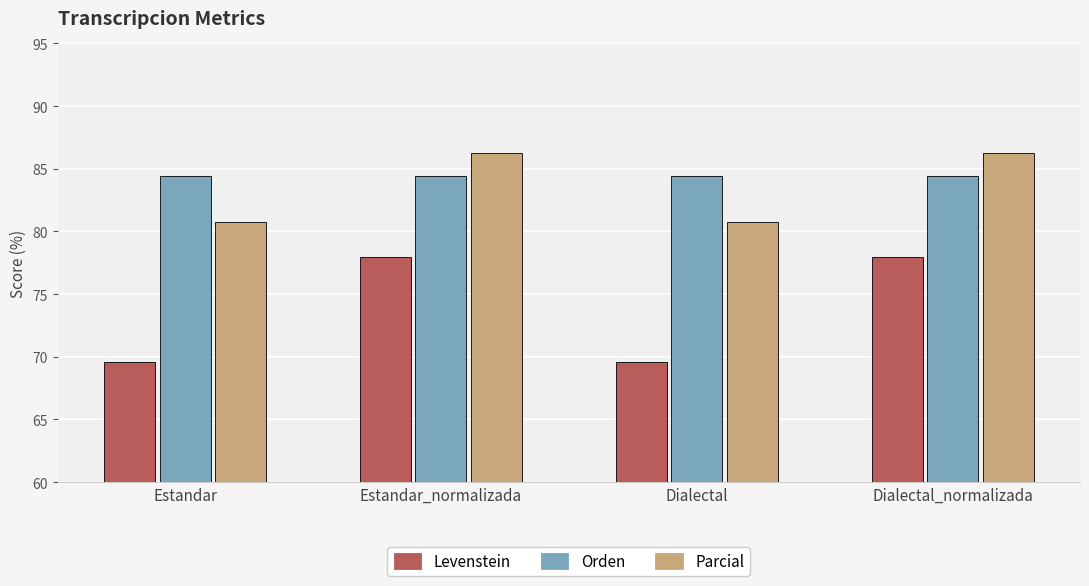

What is the maximum value for Orden?

84.4